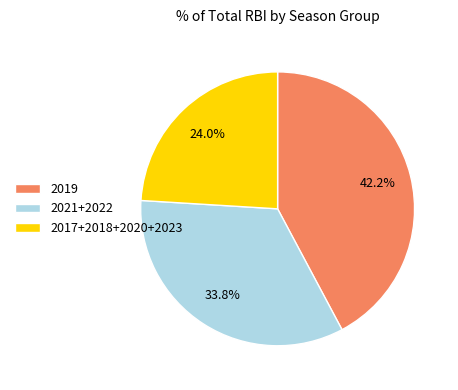

What is the largest slice in the pie chart?

2019